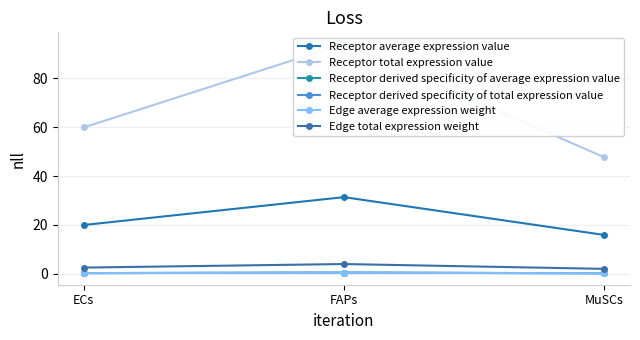

What is the spread (max minus min) of values at ECs?

59.7